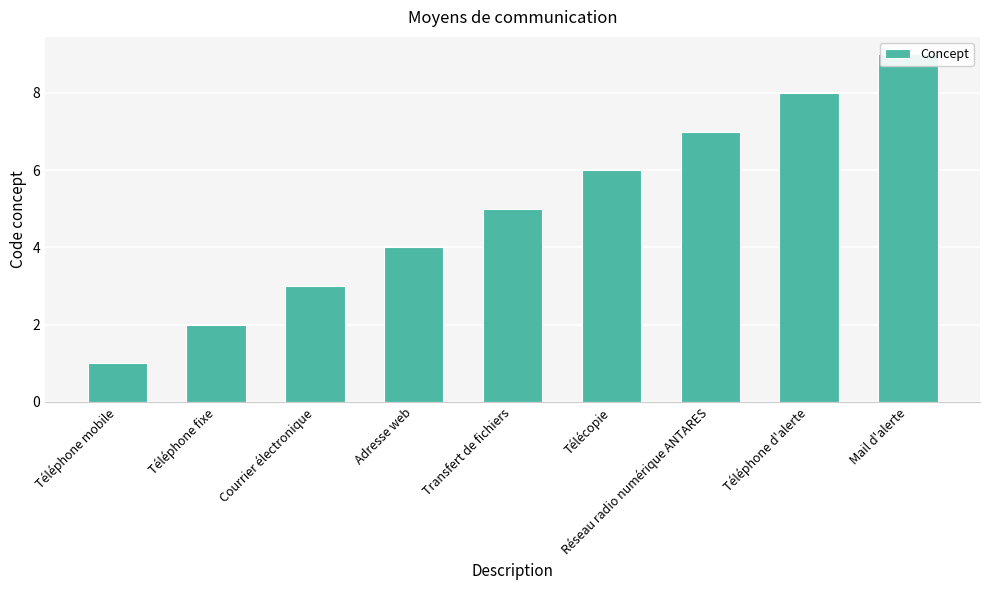

How many distinct data groups are displayed?

1